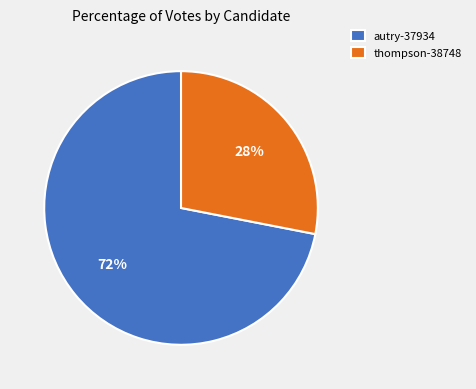

How many slices are in this pie chart?

2